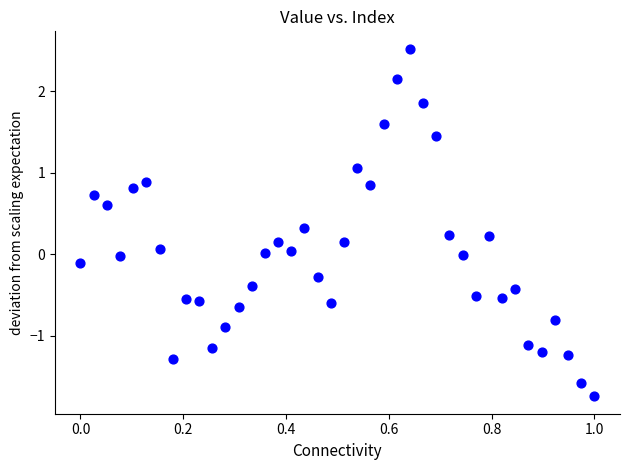

What is the range of X values (max minus min)?

1.0